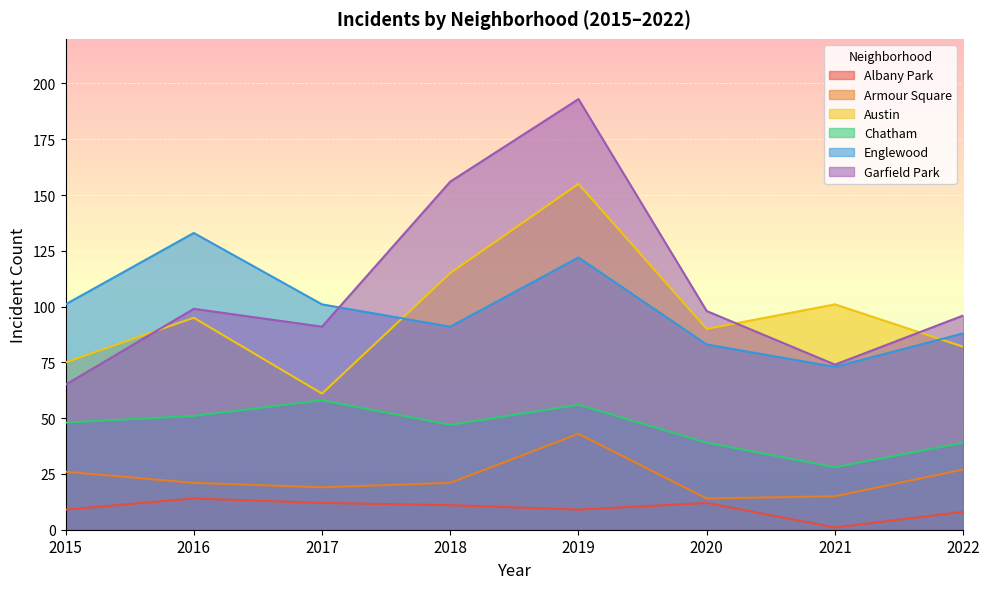

At 2019, list the series in order from largest to smallest.

Garfield Park, Austin, Englewood, Chatham, Armour Square, Albany Park